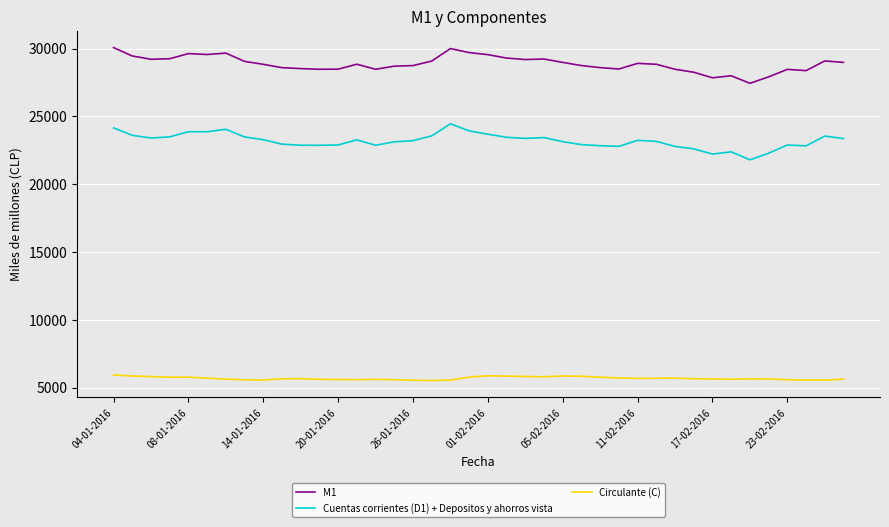

What is the lowest value of the Circulante (C) series?

5517